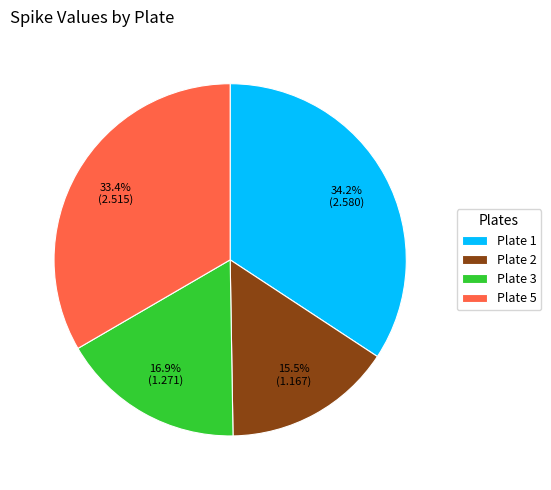

To the nearest percent, what portion does Plate 3 represent?

17%